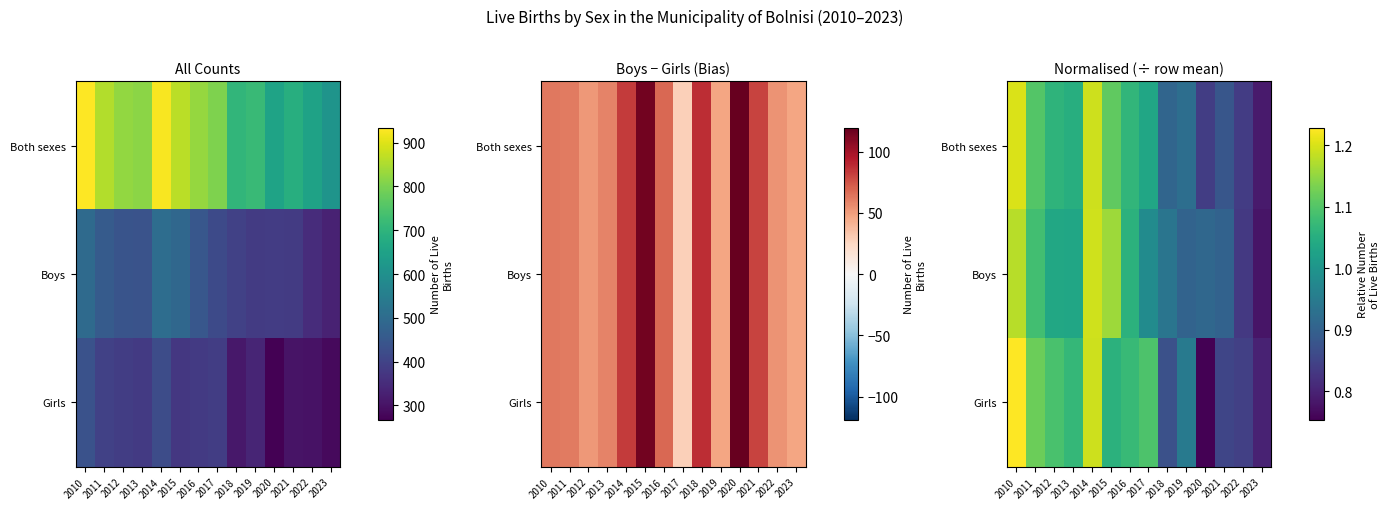

True or false: Both sexes has a value of 1.5 at 2019.

False